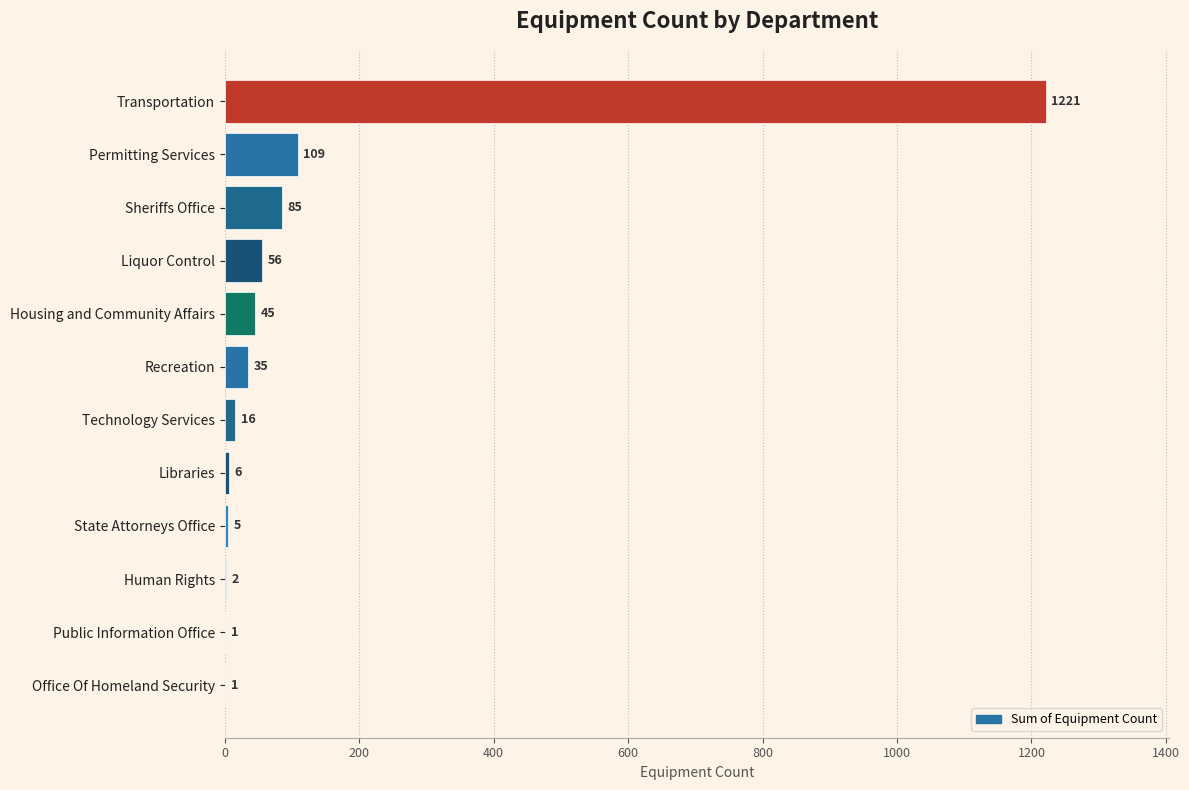

True or false: the data shows 85 at Sheriffs Office.

True